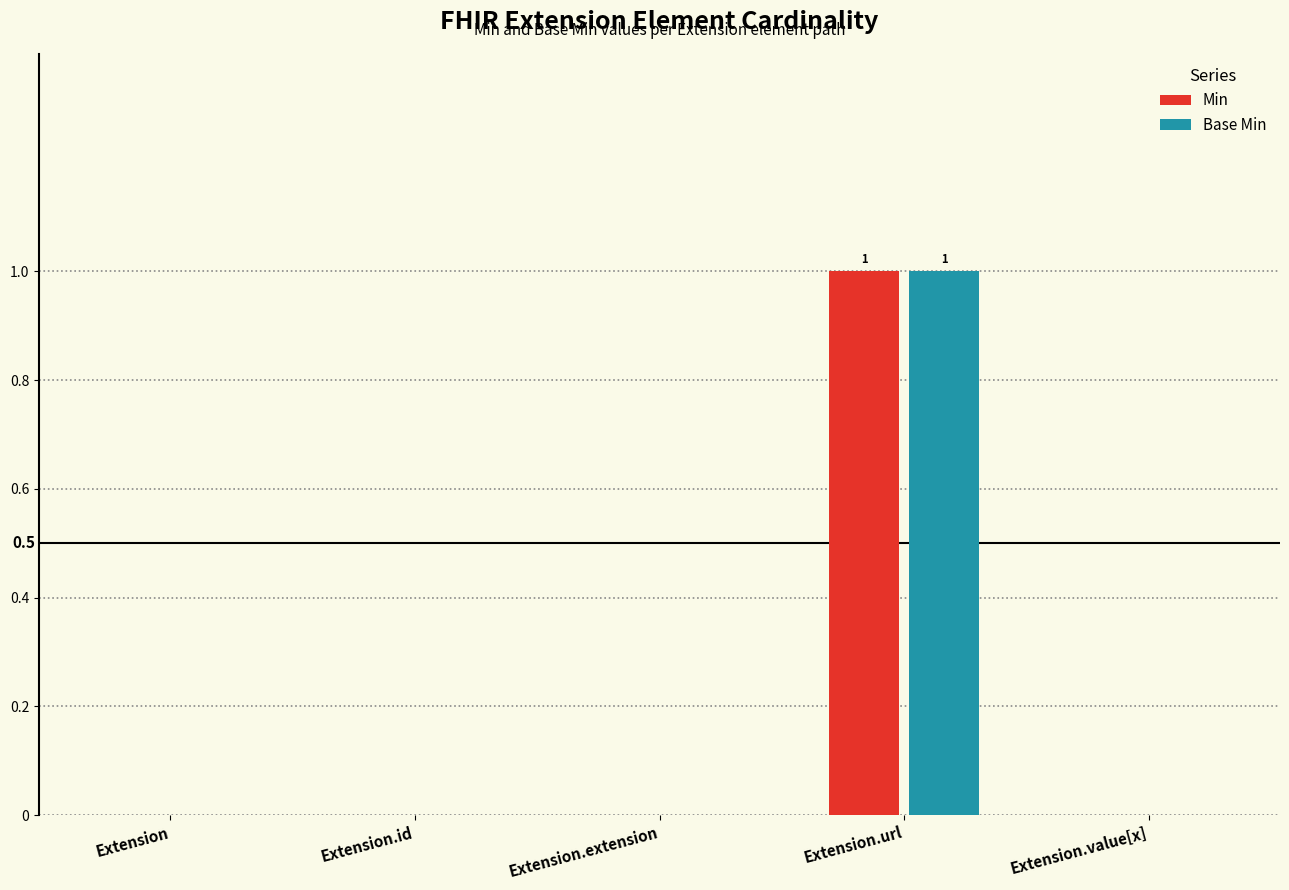

What is the total value across all series at Extension.url?

2